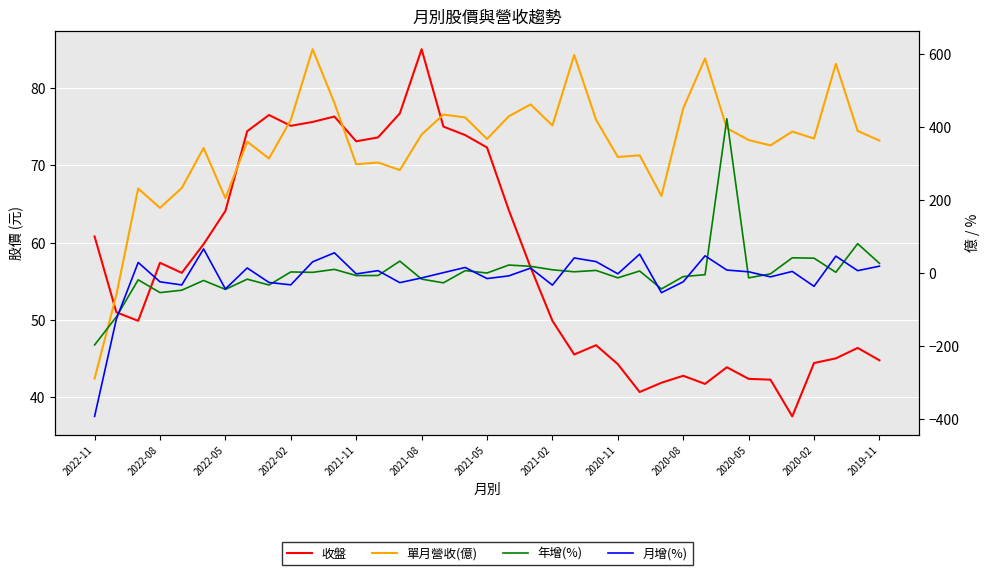

What is the greatest value displayed?

614.4